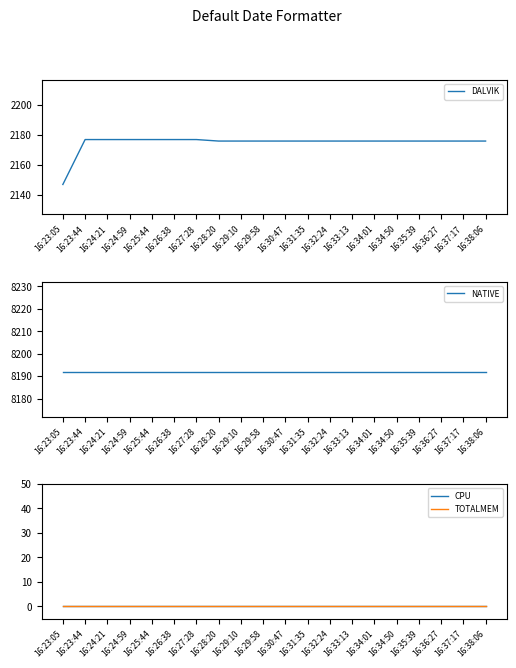

What is the average value of the NATIVE series?

8192